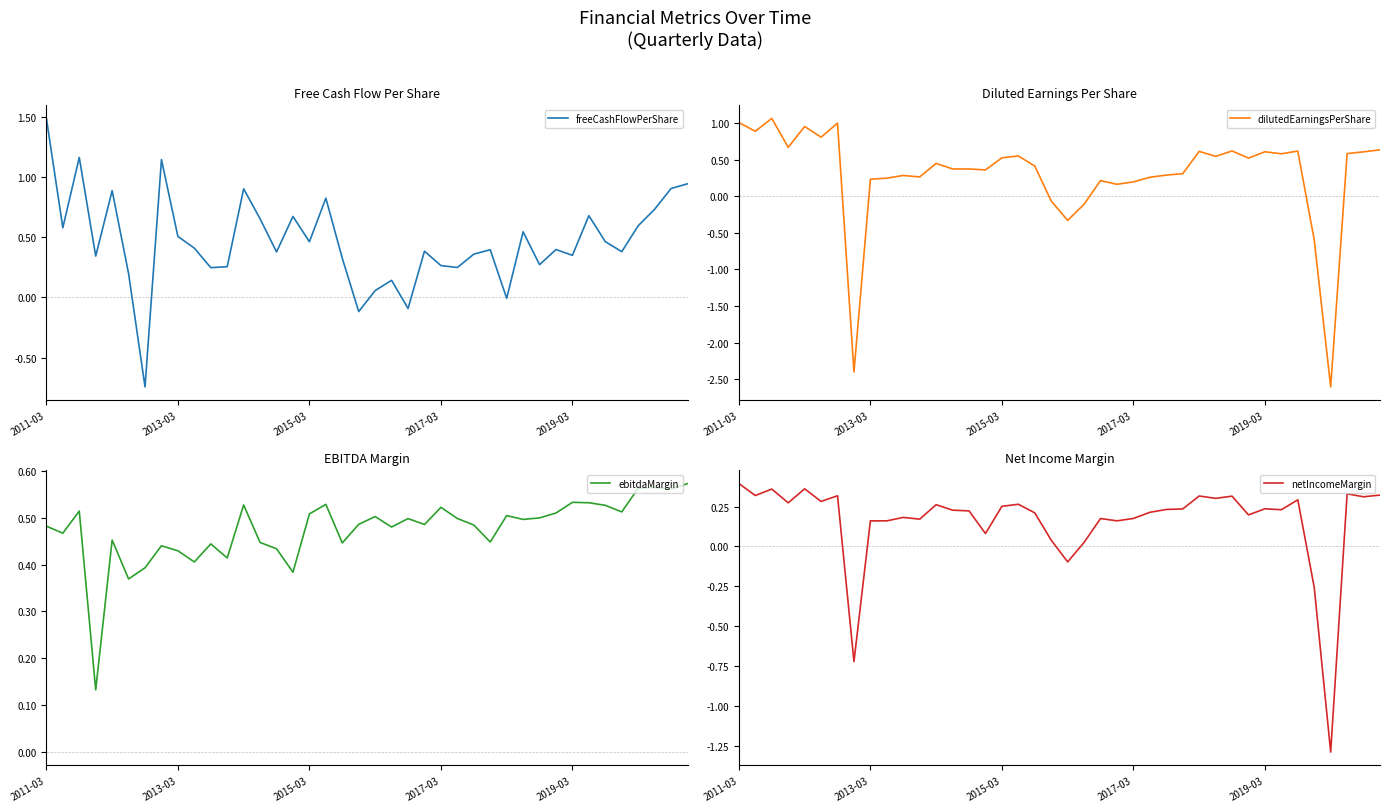

Does the chart have visible grid lines?

No